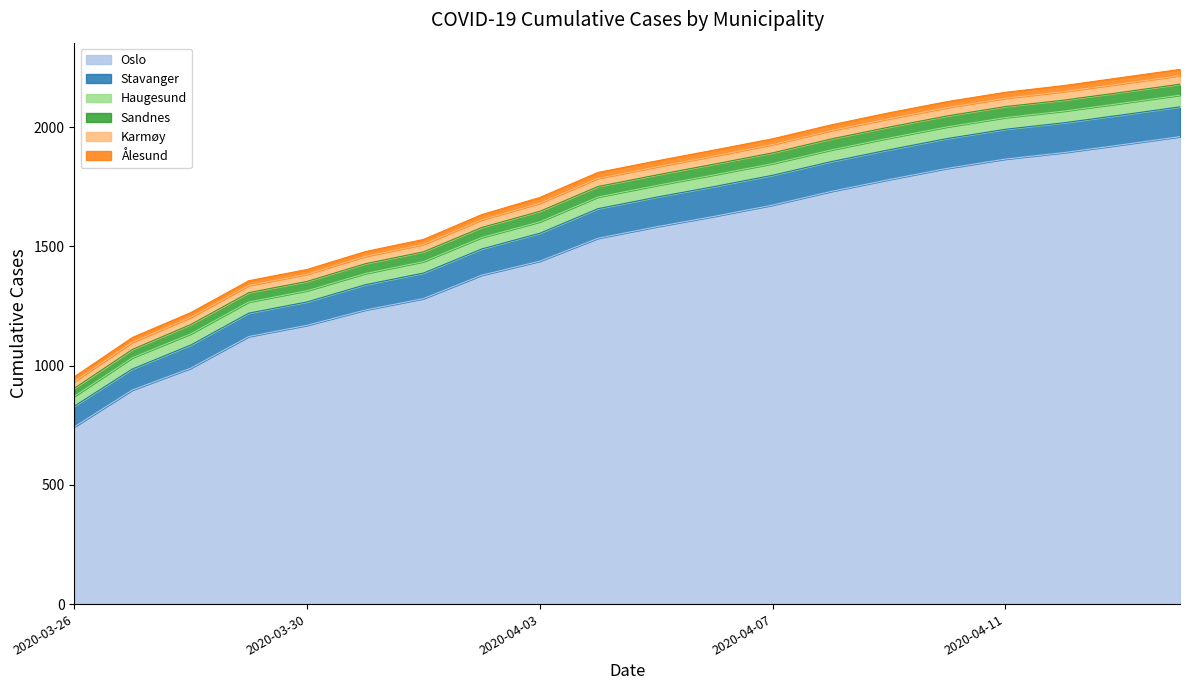

Reading left to right, extract all data points from this chart.

Oslo: 743	898	989	1122	1169	1233	1281	1379	1438	1534	1582	1626	1673	1730	1780	1827	1866	1893	1926	1960
Stavanger: 87	88	97	98	98	106	107	110	117	124	124	125	125	125	125	125	125	125	125	125
Haugesund: 41	47	47	47	47	47	48	48	48	49	49	49	49	49	49	49	49	49	49	49
Sandnes: 34	35	39	39	39	41	41	42	44	44	44	45	45	46	46	46	46	46	46	46
Karmøy: 28	30	30	30	30	31	31	32	34	34	34	34	35	35	35	35	35	36	36	36
Ålesund: 20	20	20	20	20	20	21	22	24	25	25	25	24	24	25	25	25	25	26	26